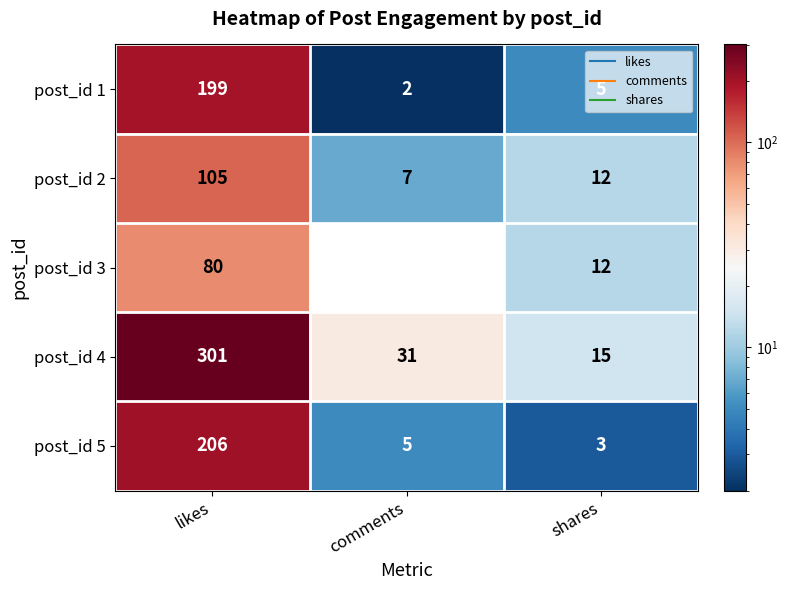

True or false: post_id 5 has a value of 3 at shares.

True